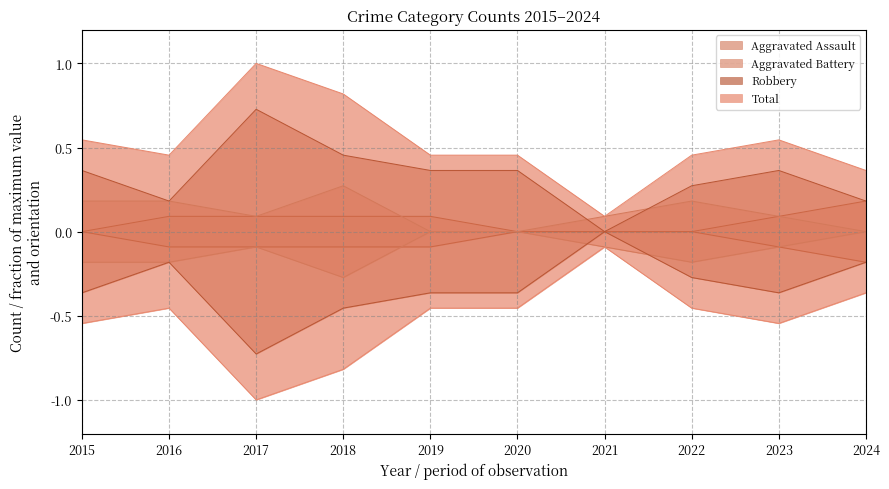

Which has a higher value, 2022 or 2019?

2019